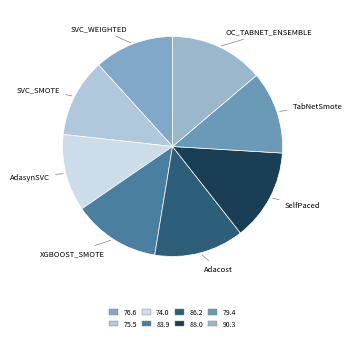

Is there a majority slice in this chart?

No